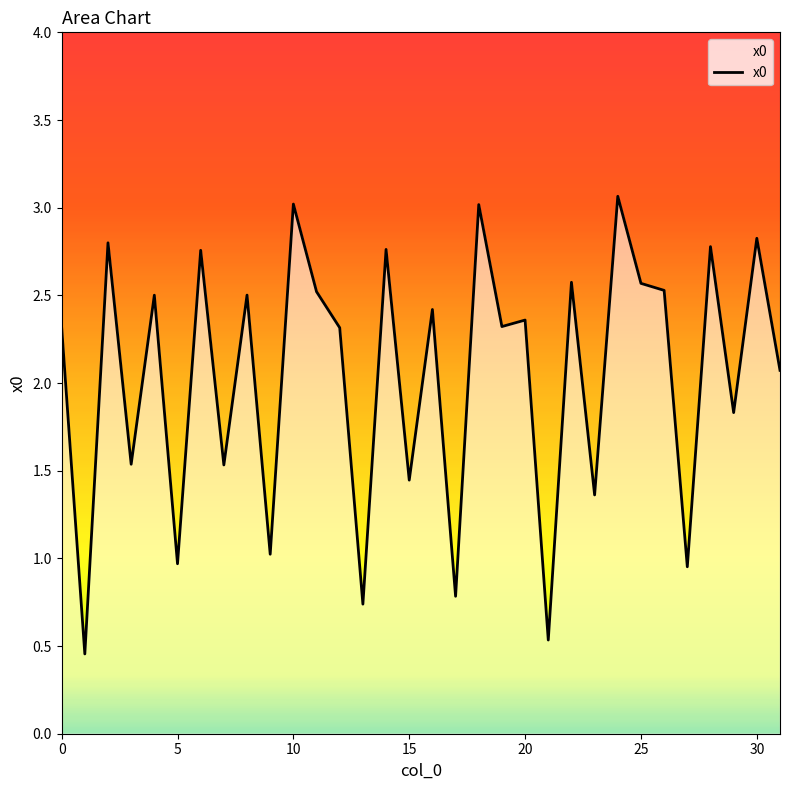

Which has a higher value, 12 or 9?

12